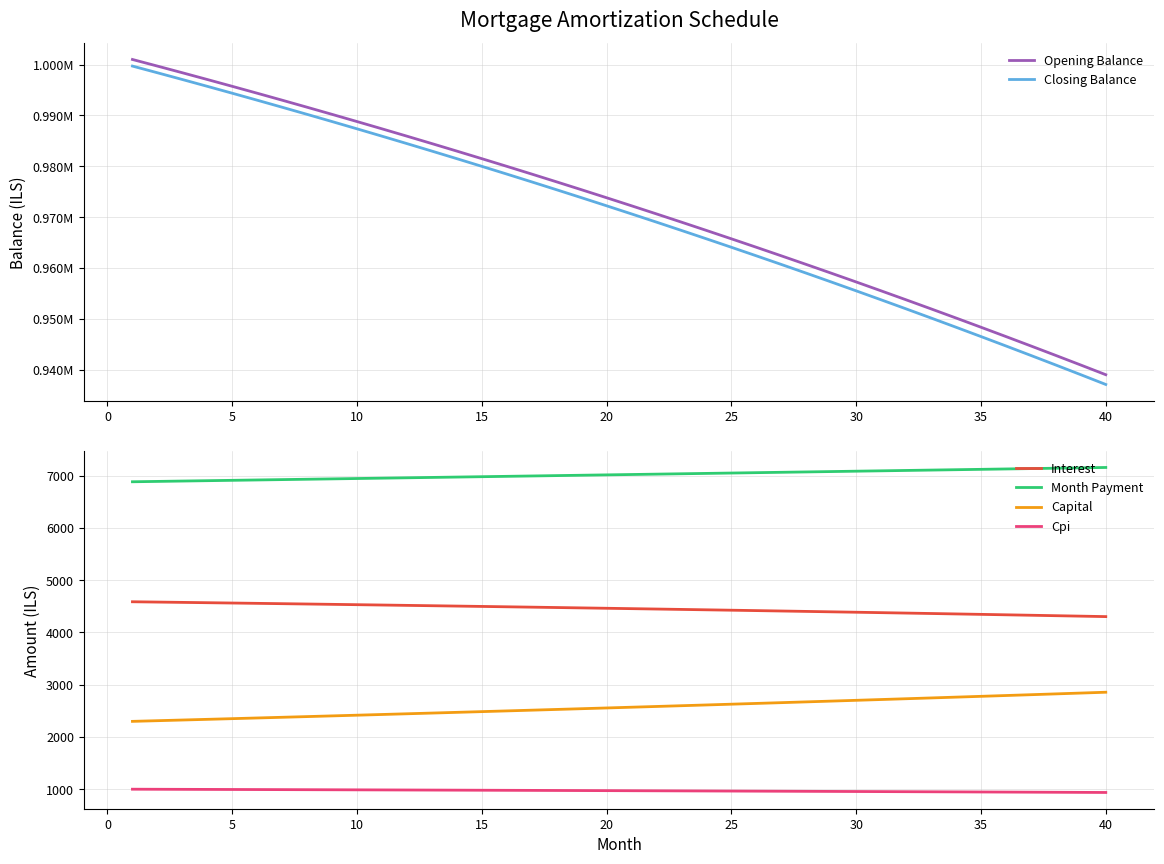

True or false: Interest and Cpi cross at least once.

False